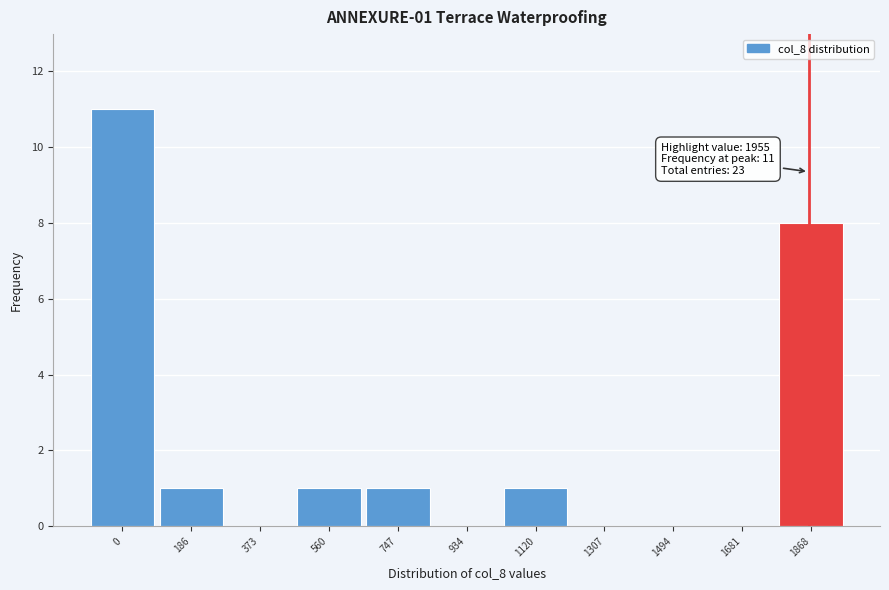

Reading right to left, transcribe all the data shown in this chart.

1868=8	1681=0	1494=0	1307=0	1120=1	934=0	747=1	560=1	373=0	186=1	0=11